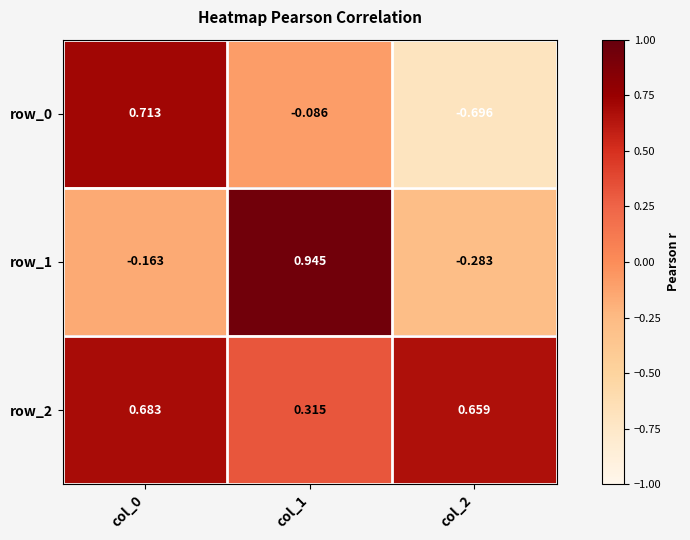

List the series in order of their peak value, lowest first.

row_2, row_0, row_1